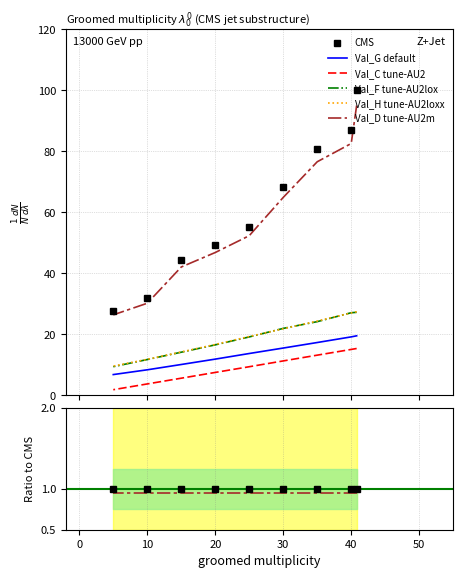

True or false: Val_F tune-AU2lox and Val_D tune-AU2m cross at least once.

False